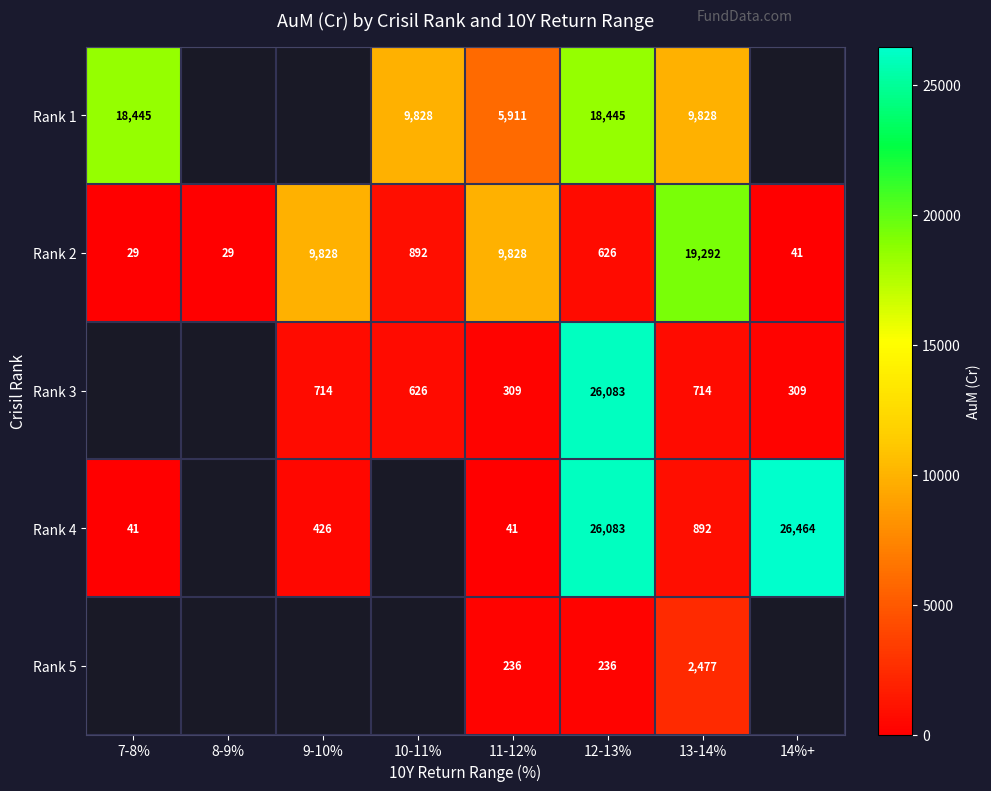

Rank the series at 11-12% from lowest to highest value.

Rank 4, Rank 5, Rank 3, Rank 1, Rank 2